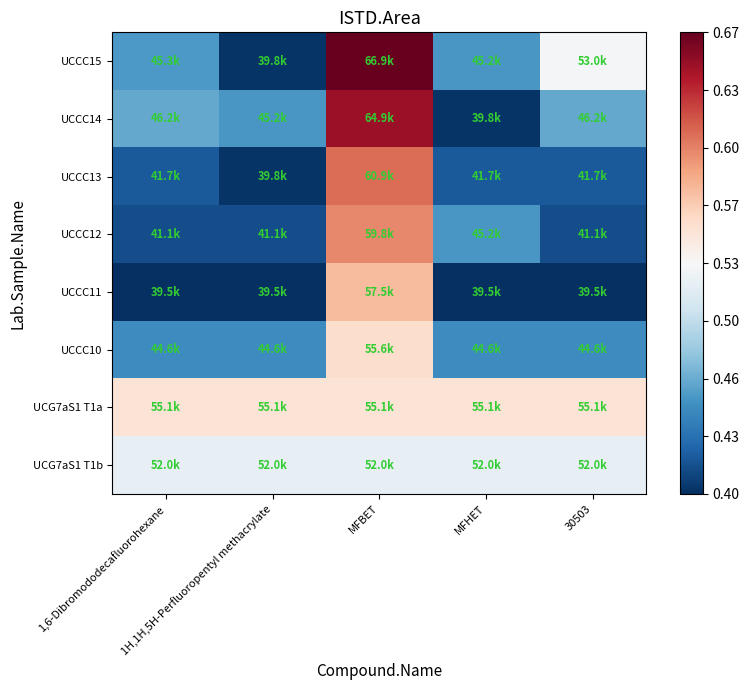

Reading right to left, list all the values displayed in this chart.

UCCC15: 30503=52953.7	MFHET=45242.7	MFBET=66875.8	1H,1H,5H-Perfluoropentyl methacrylate=39769.5	1,6-Dibromododecafluorohexane=45325.9
UCCC14: 30503=46179.1	MFHET=39769.5	MFBET=64891.7	1H,1H,5H-Perfluoropentyl methacrylate=45242.7	1,6-Dibromododecafluorohexane=46179.1
UCCC13: 30503=41675.5	MFHET=41675.5	MFBET=60880.4	1H,1H,5H-Perfluoropentyl methacrylate=39769.5	1,6-Dibromododecafluorohexane=41675.5
UCCC12: 30503=41085.1	MFHET=45242.7	MFBET=59772.1	1H,1H,5H-Perfluoropentyl methacrylate=41085.1	1,6-Dibromododecafluorohexane=41085.1
UCCC11: 30503=39513.8	MFHET=39513.8	MFBET=57495.0	1H,1H,5H-Perfluoropentyl methacrylate=39513.8	1,6-Dibromododecafluorohexane=39513.8
UCCC10: 30503=44592.2	MFHET=44592.2	MFBET=55558.1	1H,1H,5H-Perfluoropentyl methacrylate=44592.2	1,6-Dibromododecafluorohexane=44592.2
UCG7aS1 T1a: 30503=55117.8	MFHET=55117.8	MFBET=55117.8	1H,1H,5H-Perfluoropentyl methacrylate=55117.8	1,6-Dibromododecafluorohexane=55117.8
UCG7aS1 T1b: 30503=52040.3	MFHET=52040.3	MFBET=52040.3	1H,1H,5H-Perfluoropentyl methacrylate=52040.3	1,6-Dibromododecafluorohexane=52040.3